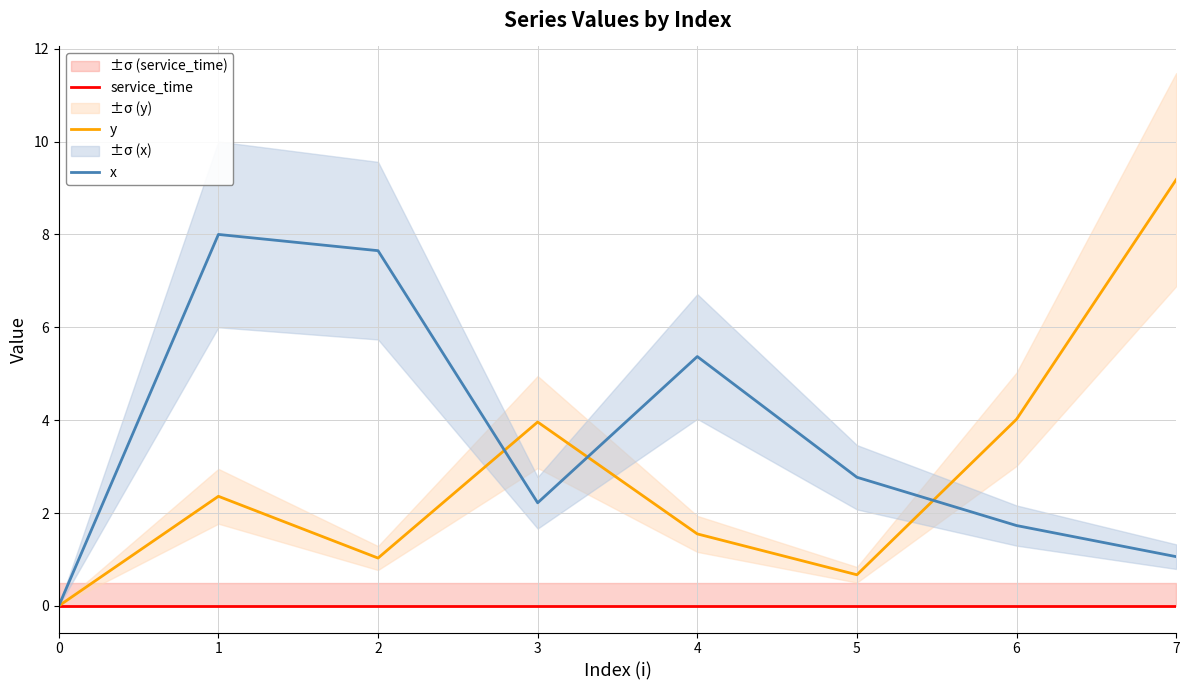

At how many categories does at least one series exceed 8?

1